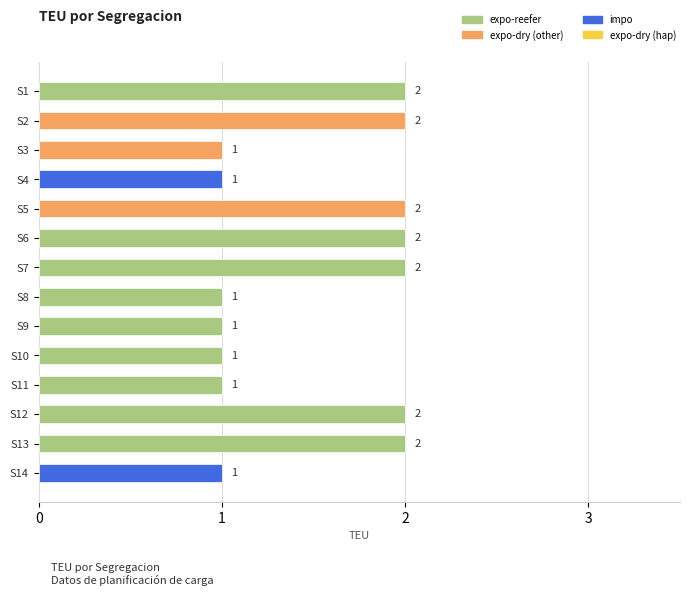

How many values are between 1 and 2?

14